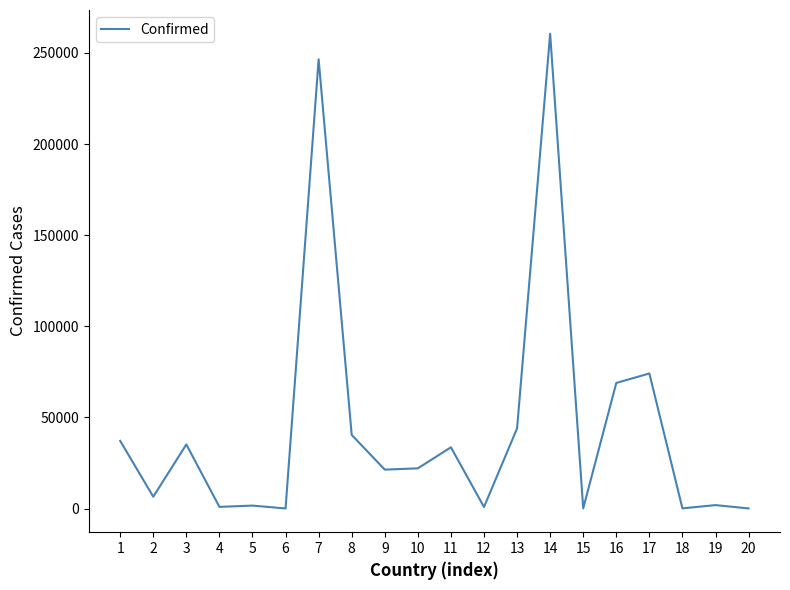

Does the chart display data point markers on the line(s)?

No